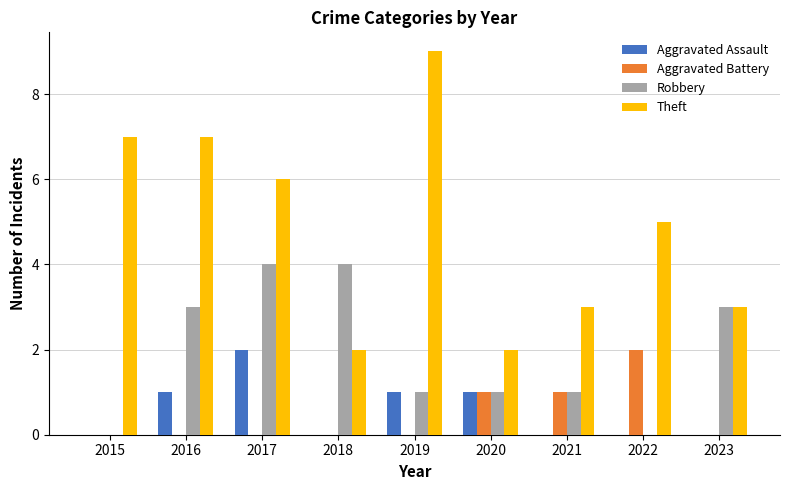

What is the highest value of the Robbery series?

4